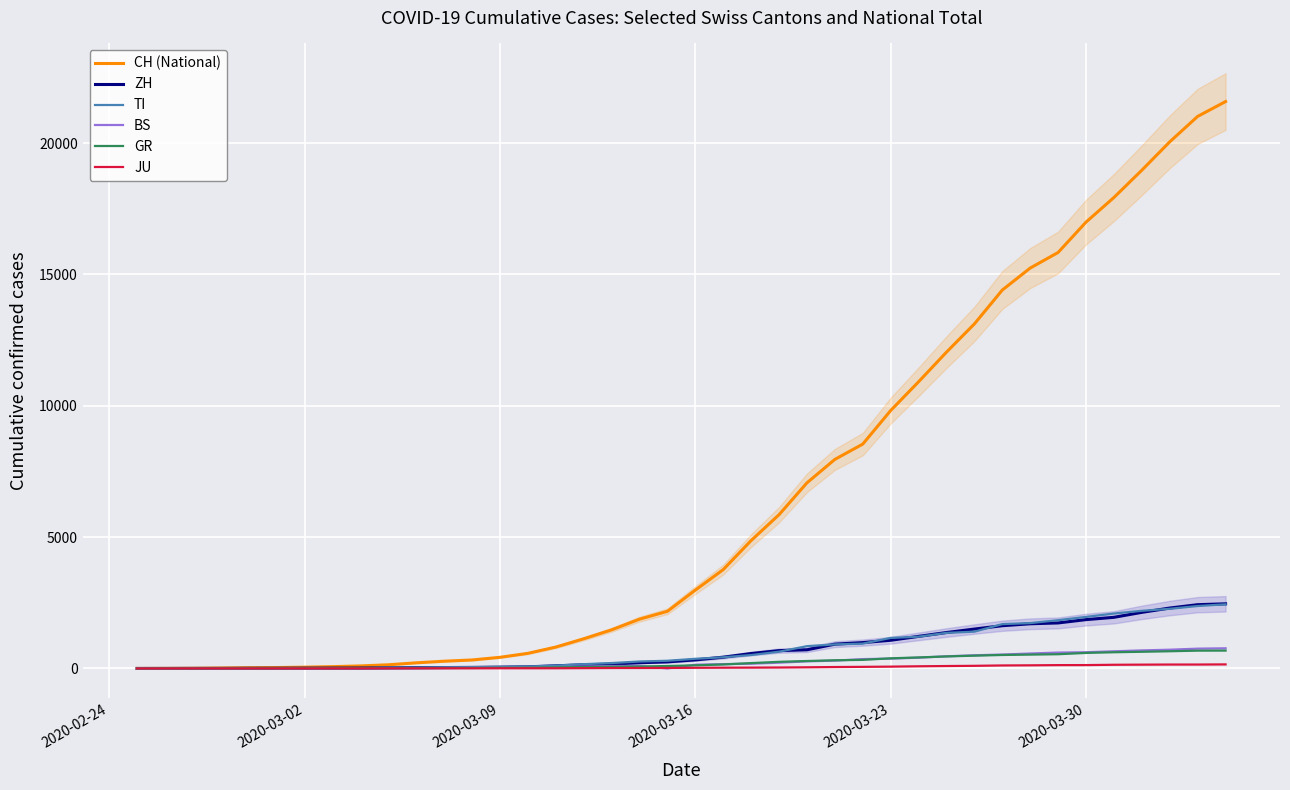

True or false: GR and ZH intersect in this chart.

False